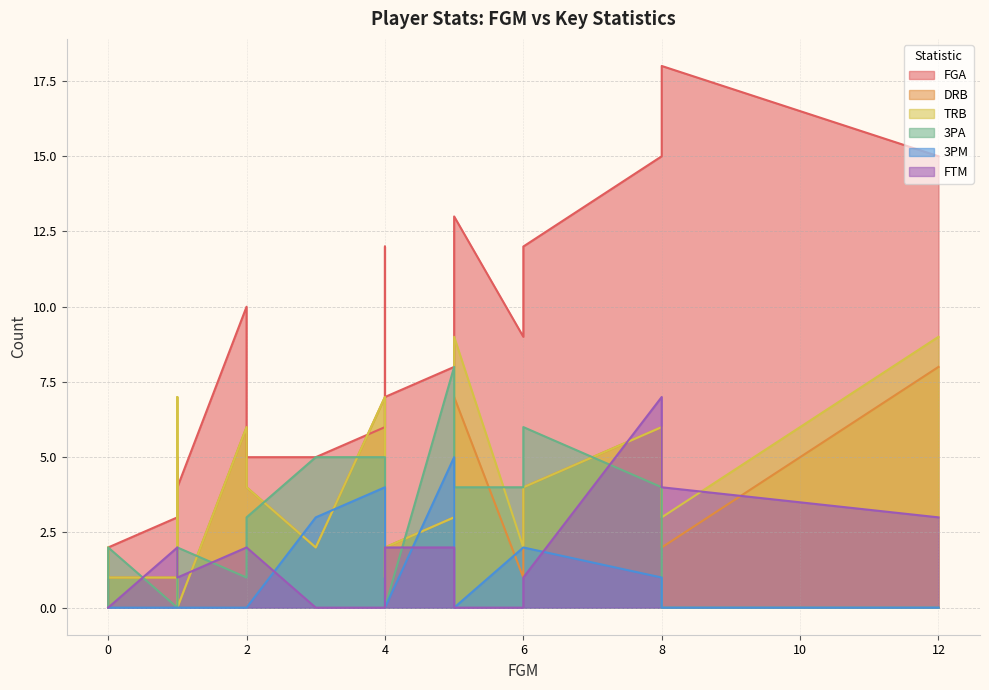

At how many categories does at least one series exceed 11?

6